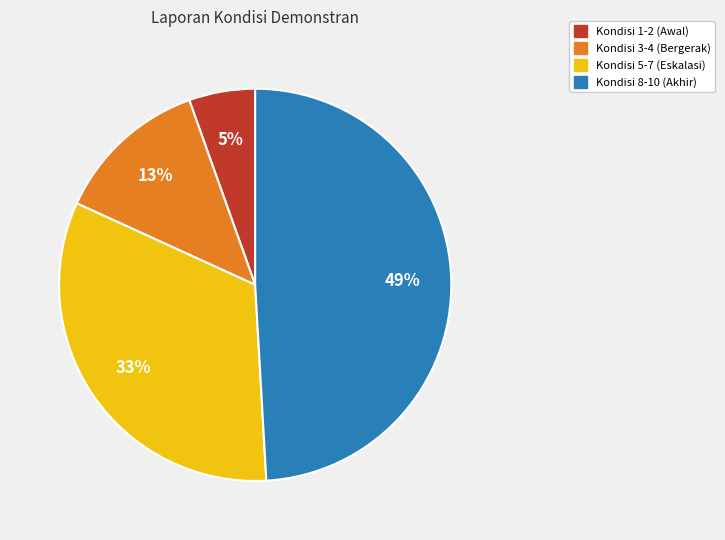

Does any single category account for the majority?

No